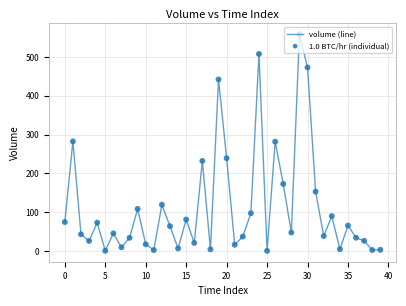

What is the difference between the maximum and minimum values?

558.2